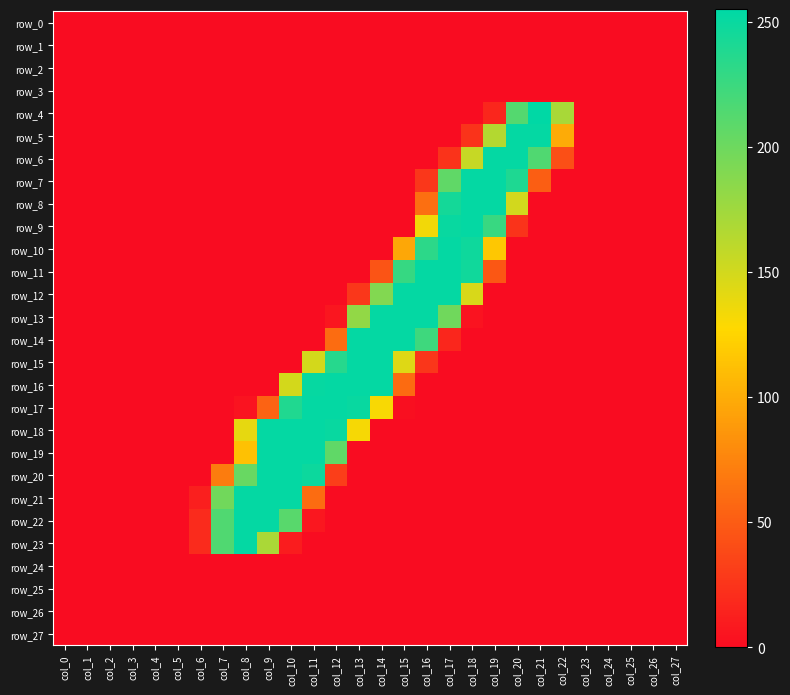

What is the sum of the row_22 values at col_22 and col_6?

19